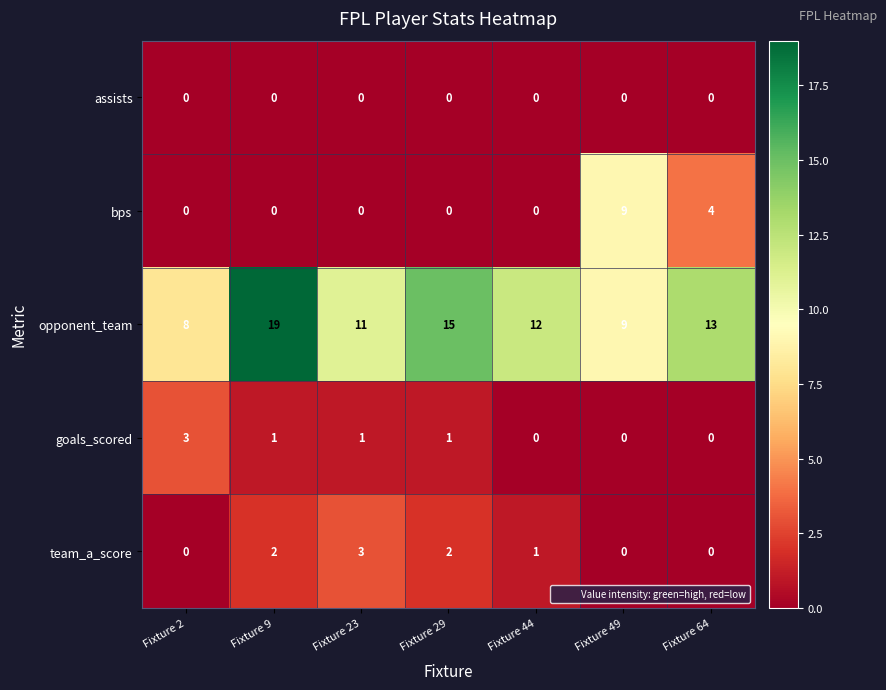

Which series has the widest spread of values?

opponent_team